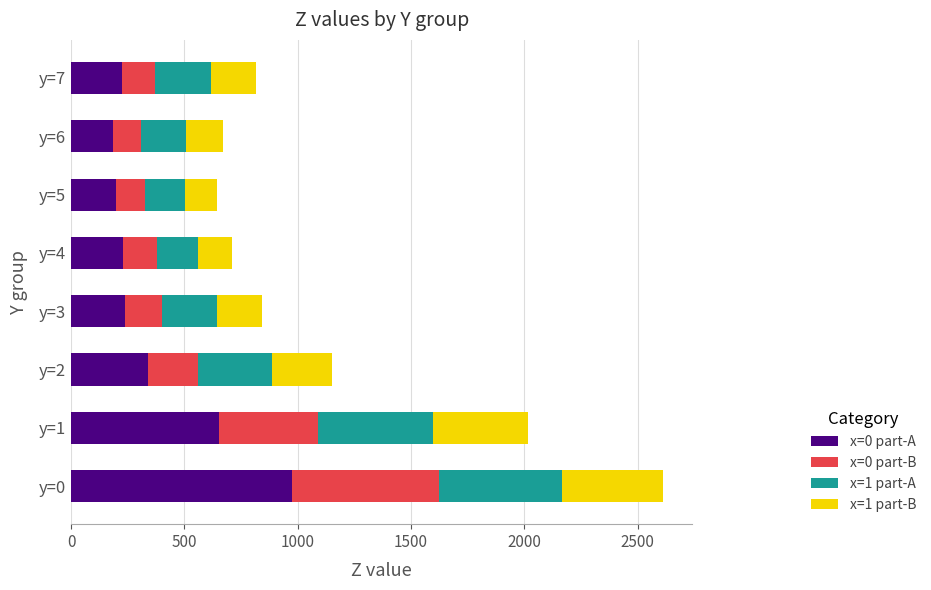

At which category is the sum across all series the highest?

y=0